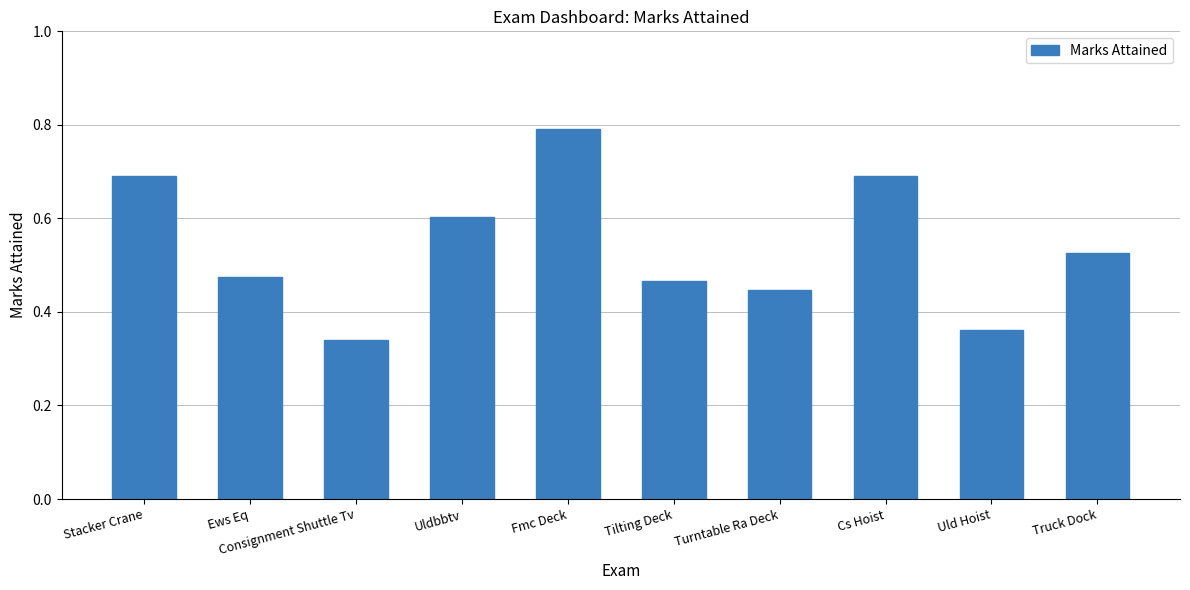

The chart shows a value of 0.3 at Uldbbtv. True or false?

False